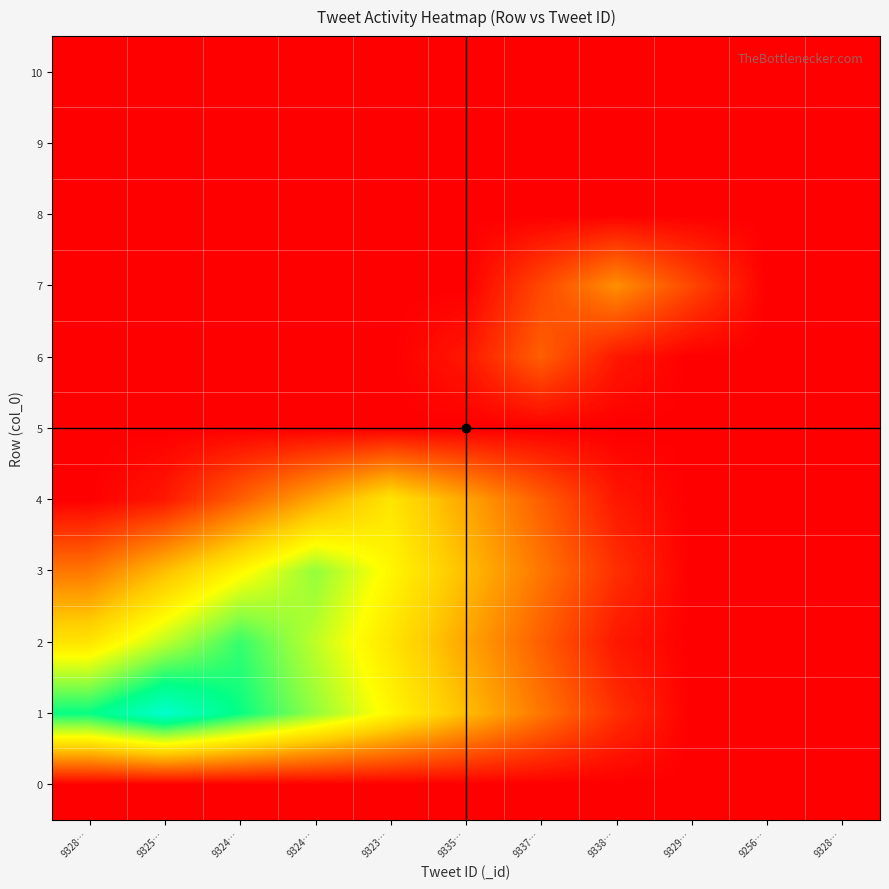

Which has a higher value, 9328… or 9338…?

9328…